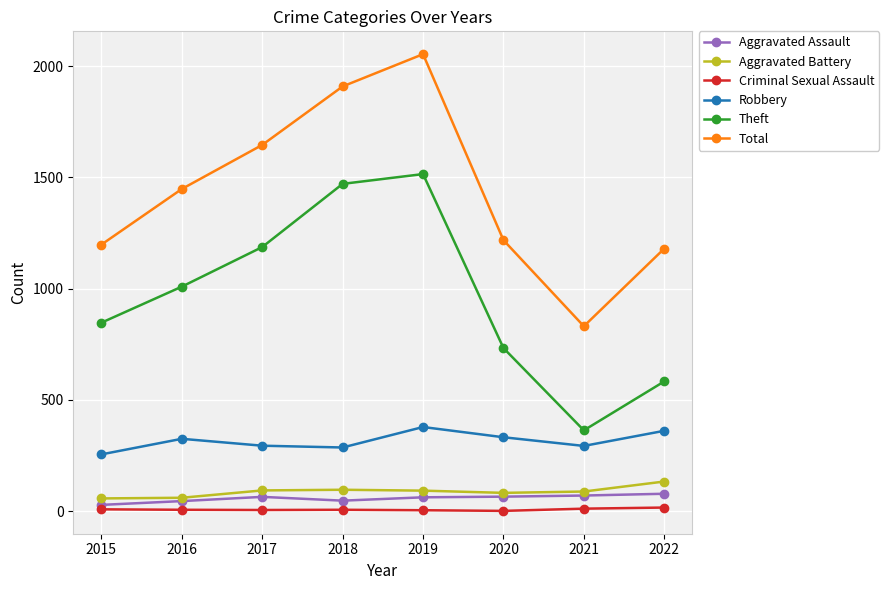

What is the difference between the second highest and minimum values in the Aggravated Assault series?

42